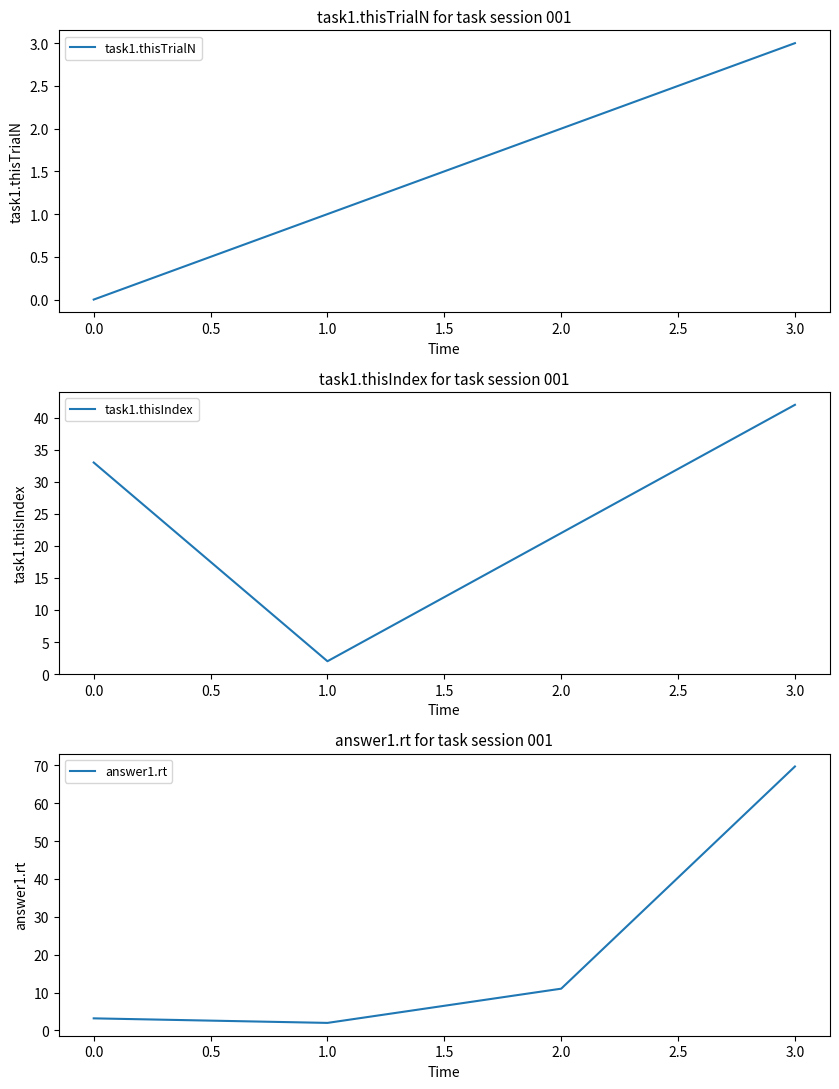

At which label does task1.thisIndex reach its peak?

3.0